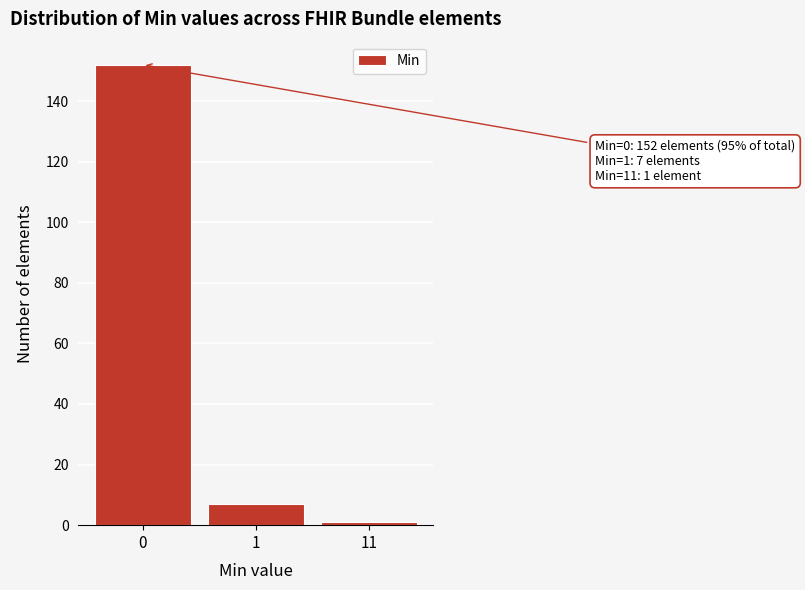

Reading left to right, extract all data points from this chart.

152	7	1